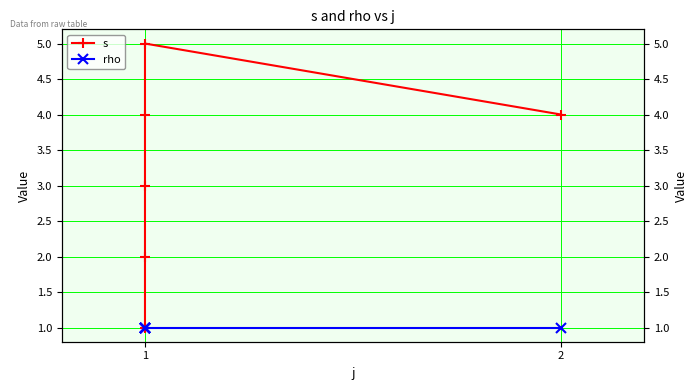

Is it true that rho equals 1 at 1?

True